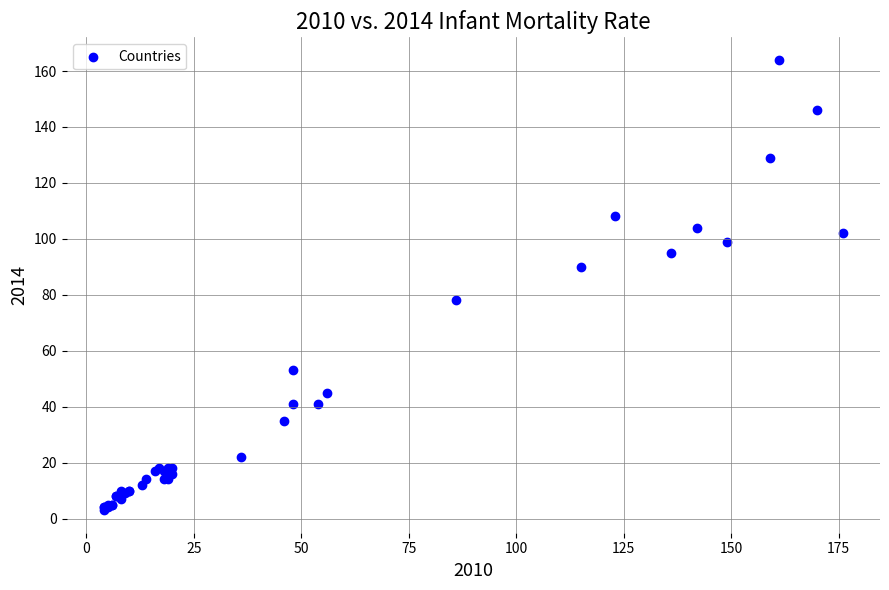

What Y value in the scatter plot is closest to 83?

78